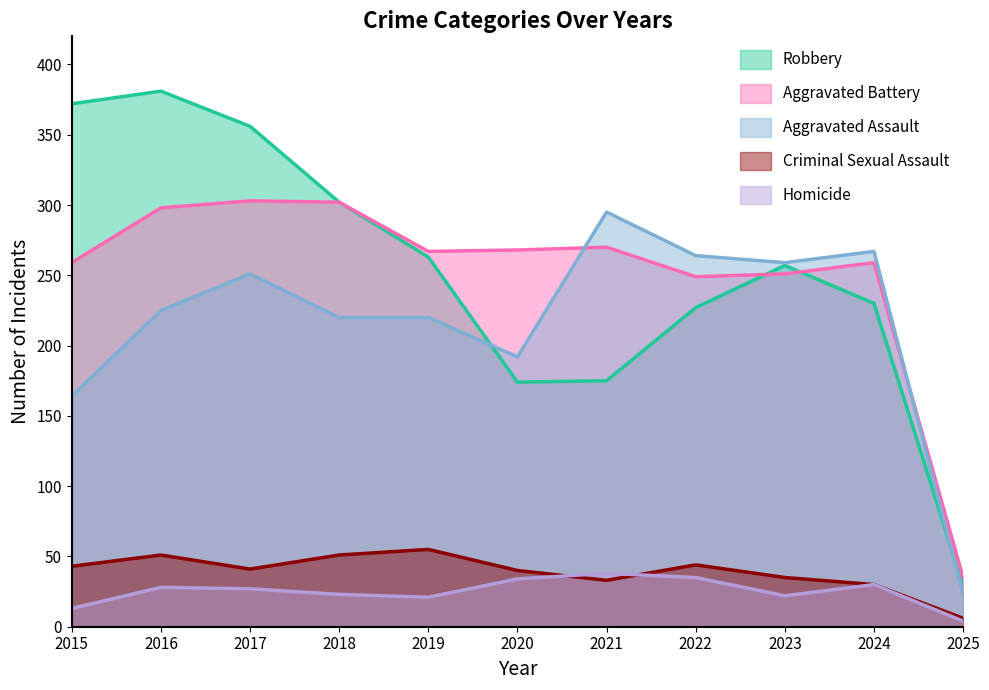

True or false: Criminal Sexual Assault and Aggravated Assault cross at least once.

False